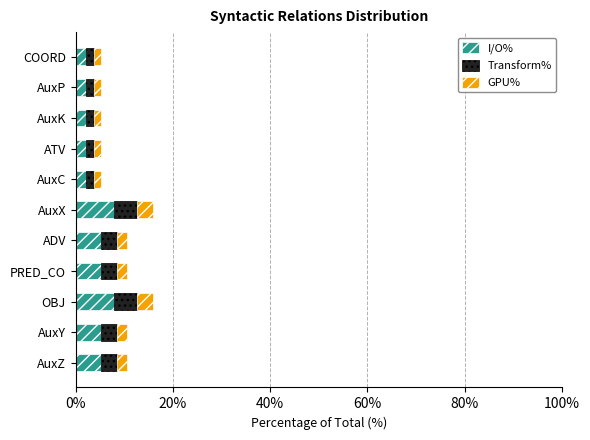

Is it true that I/O% equals 5.3 at ADV?

True